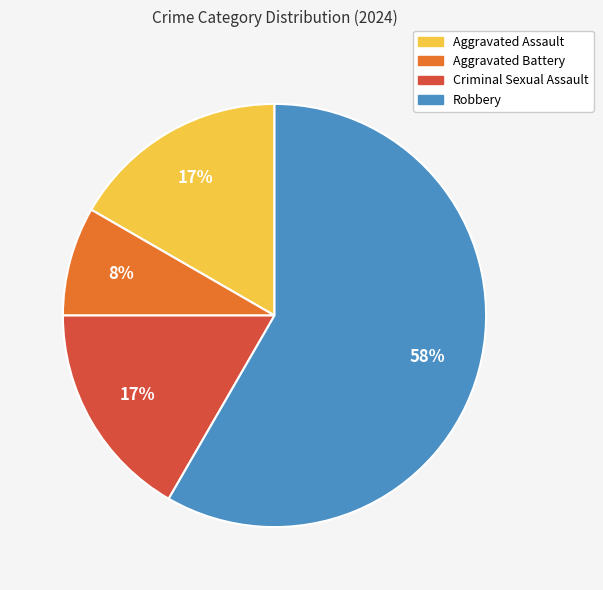

Combined, do Criminal Sexual Assault and Aggravated Assault account for over 50%?

No